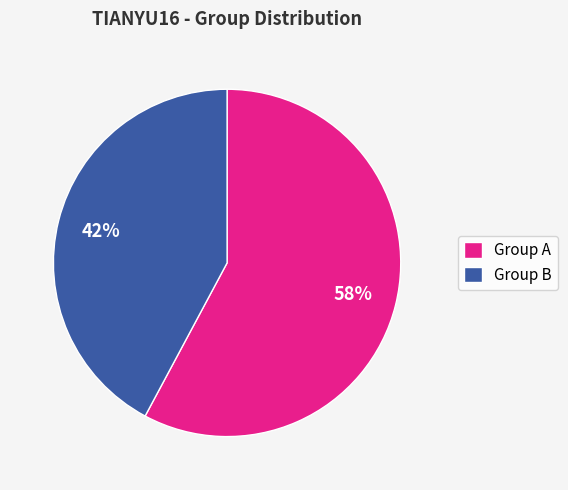

Rank the categories by value from highest to lowest.

Group A, Group B